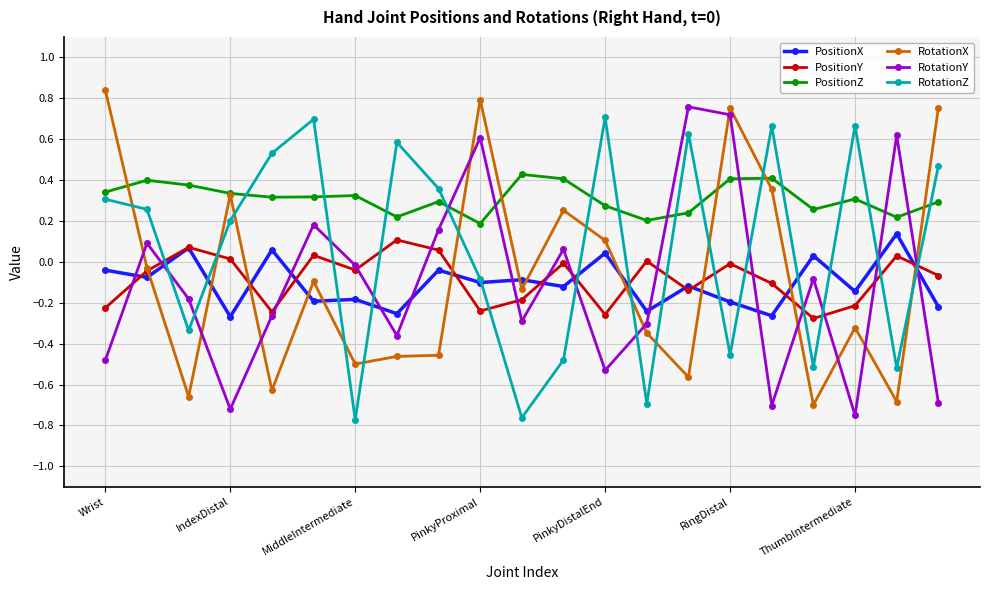

Which series has the largest total across all categories?

PositionZ